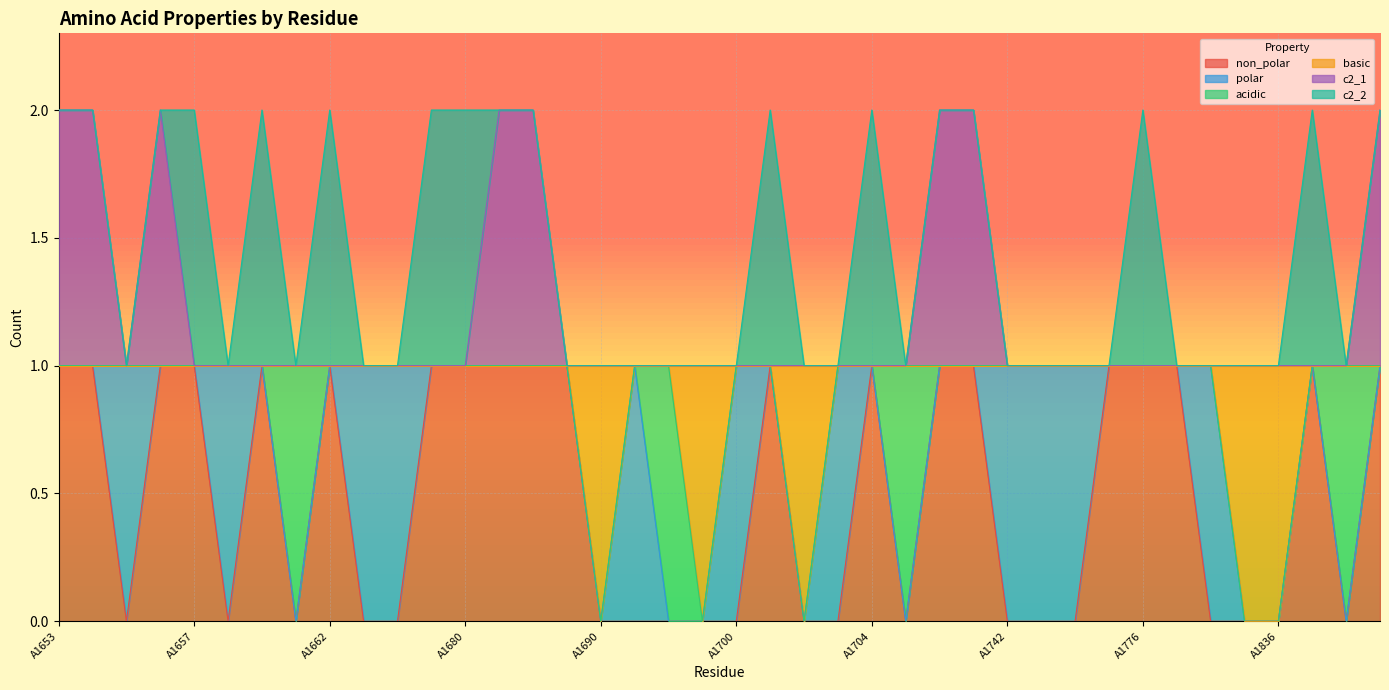

What is the sum of the c2_1 values at A1687 and A1699?

3